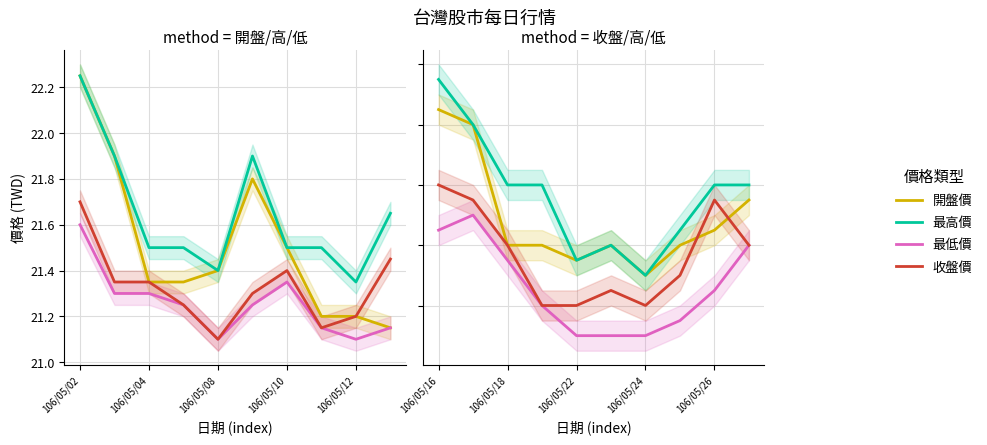

True or false: 開盤價 and 最高價 cross at least once.

False